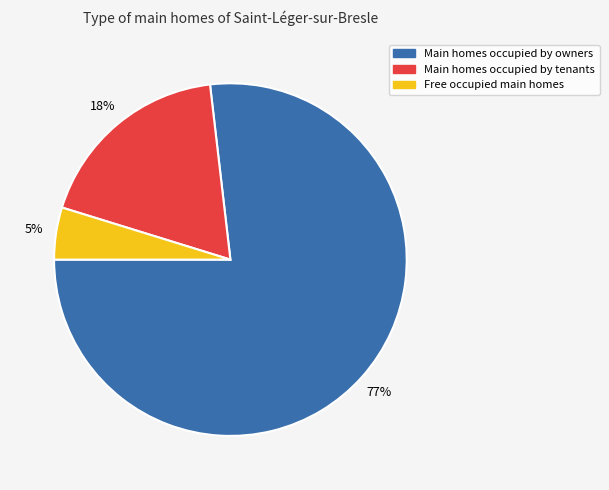

What percentage is the Main homes occupied by owners slice, to the nearest percent?

77%